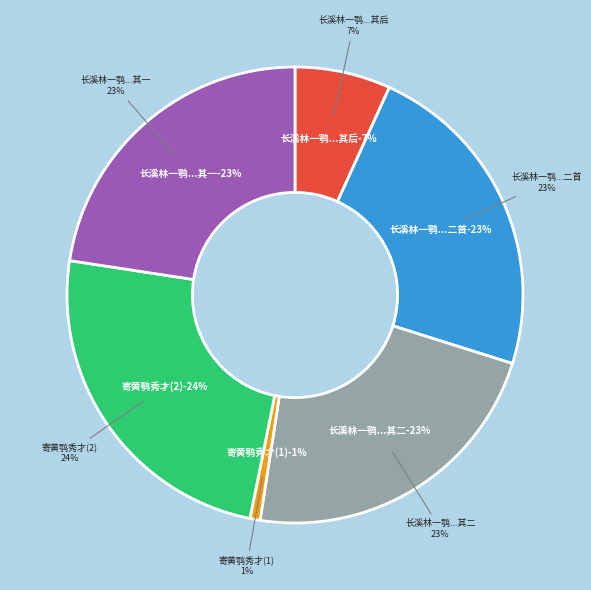

To the nearest percent, what is the combined percentage of 长溪林一鹗秀才有落发之愿示及诸贤诗卷因题其后 and 长溪林一鹗秀才有落发之愿示及诸贤诗卷因题其后二首 其一?

29%